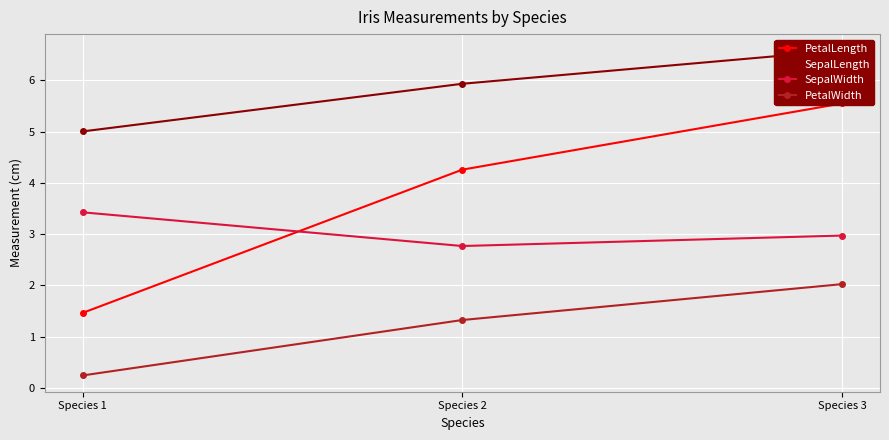

List the labels in order of PetalWidth value, smallest first.

Species 1, Species 2, Species 3